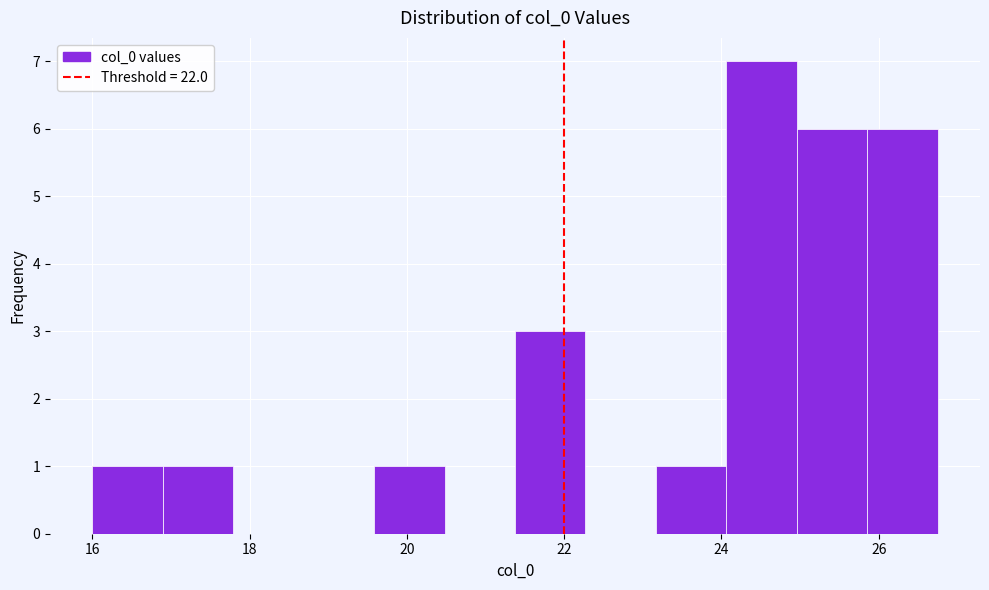

Reading left to right, transcribe this chart: for each bar, give the range it covers on the x-axis and its height. Neither the bar edges nor the heights are printed on the chart, so give them approximately, as read against the axes.

16.0 to 16.8: 1
16.8 to 17.8: 1
17.8 to 18.6: 0
18.6 to 19.6: 0
19.6 to 20.4: 1
20.4 to 21.4: 0
21.4 to 22.2: 3
22.2 to 23.2: 0
23.2 to 24.0: 1
24.0 to 25.0: 7
25.0 to 25.8: 6
25.8 to 26.8: 6